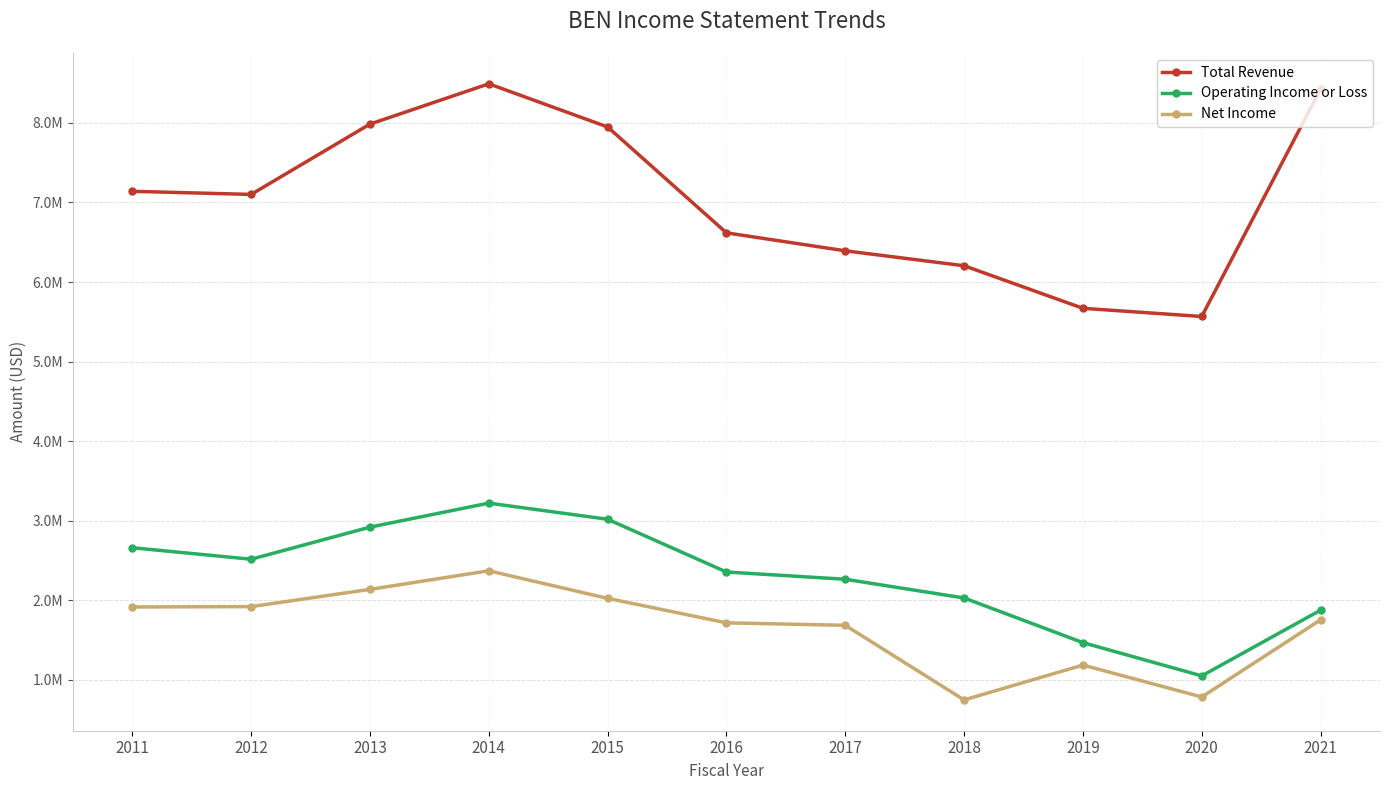

At which label does Total Revenue first exceed 7101000?

2011